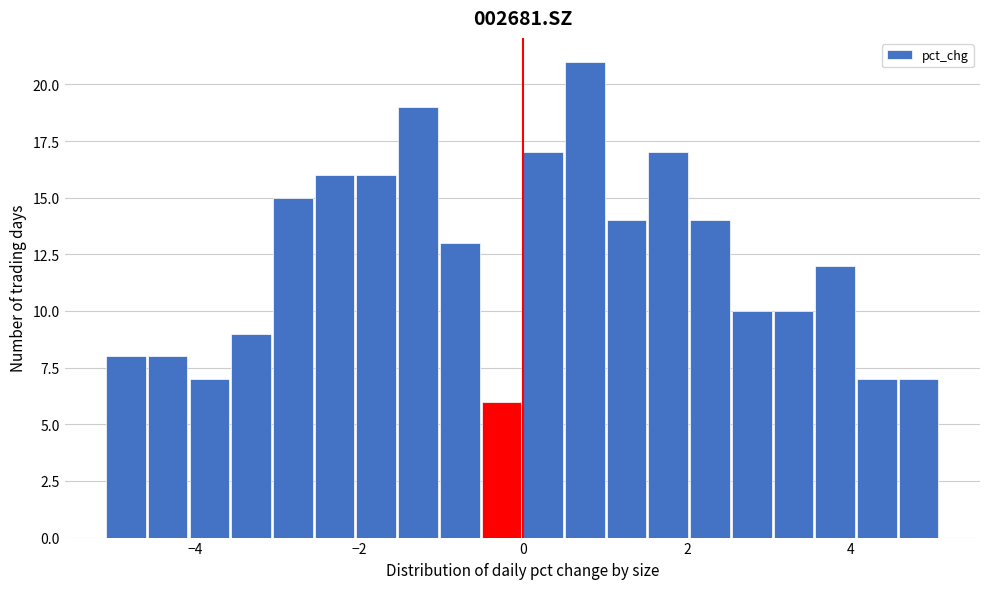

Around what value on the x-axis is the tallest bar? Give the approximate position of its centre, as read against the axis.

0.8